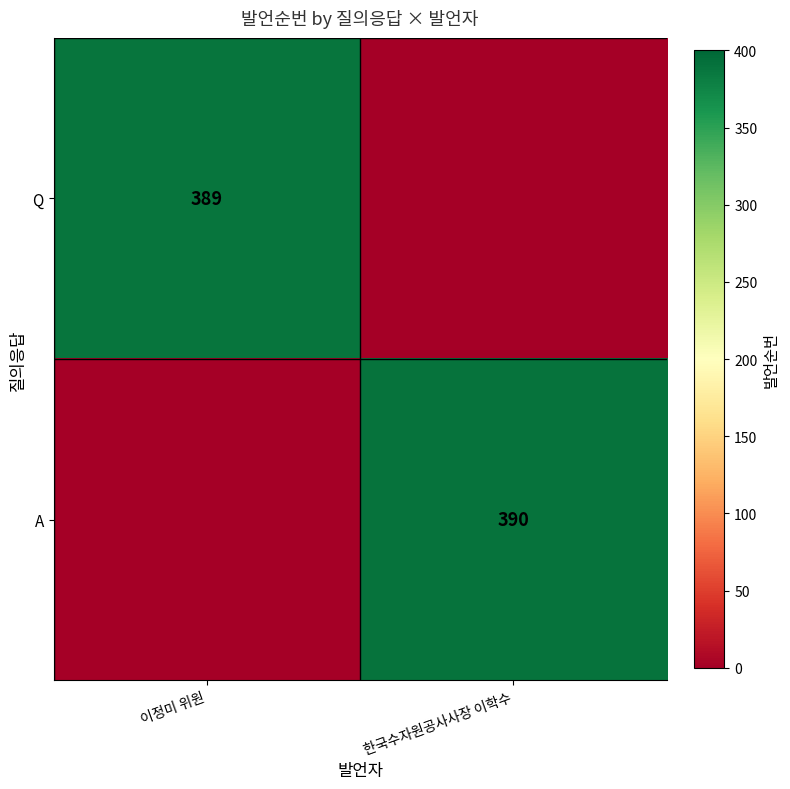

At how many categories does at least one series exceed 350?

2